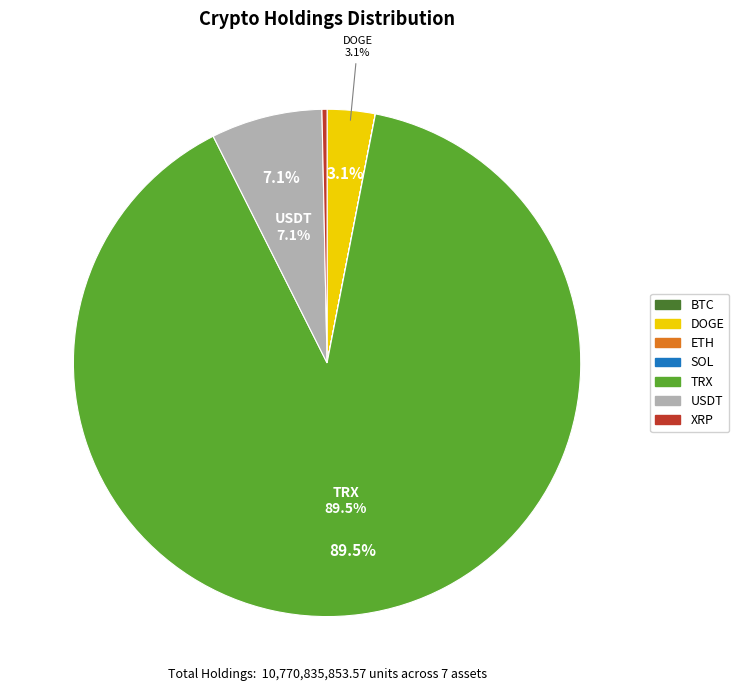

Which has a higher value, USDT or XRP?

USDT